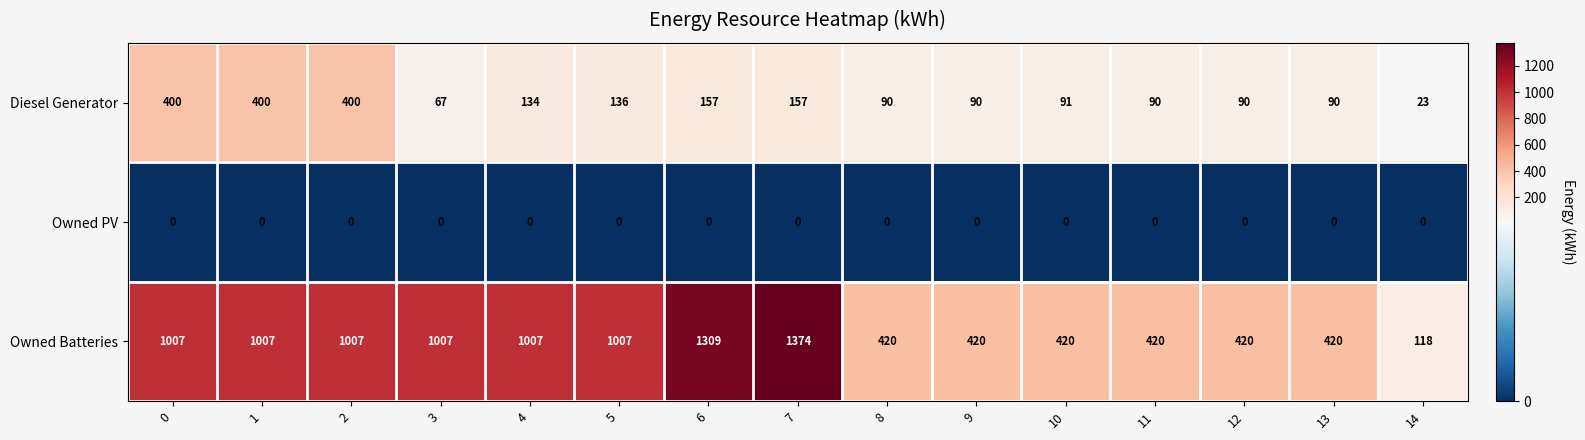

Is it true that Owned Batteries equals 1007 at 0?

True